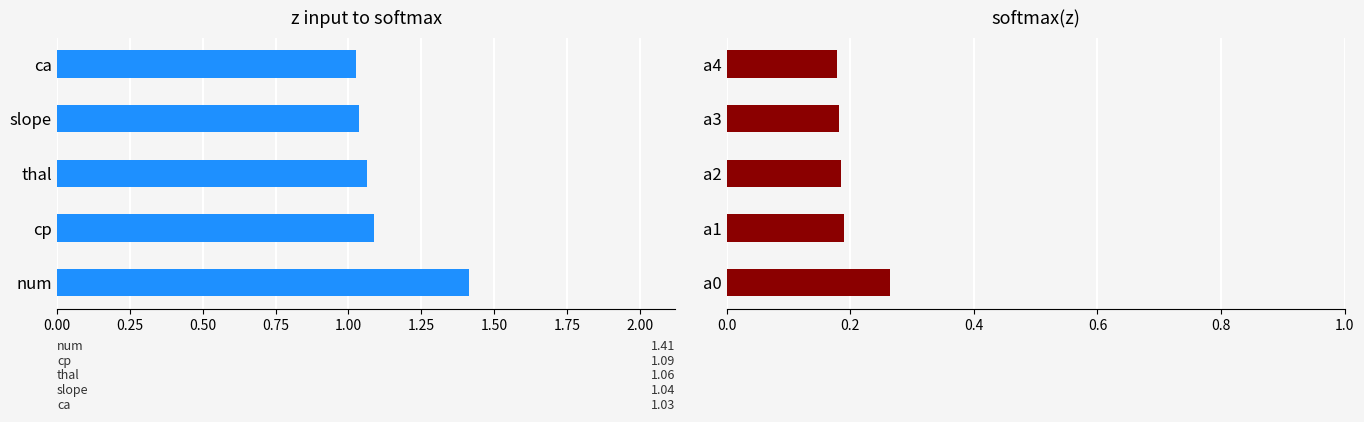

How many bars are there in total?

10